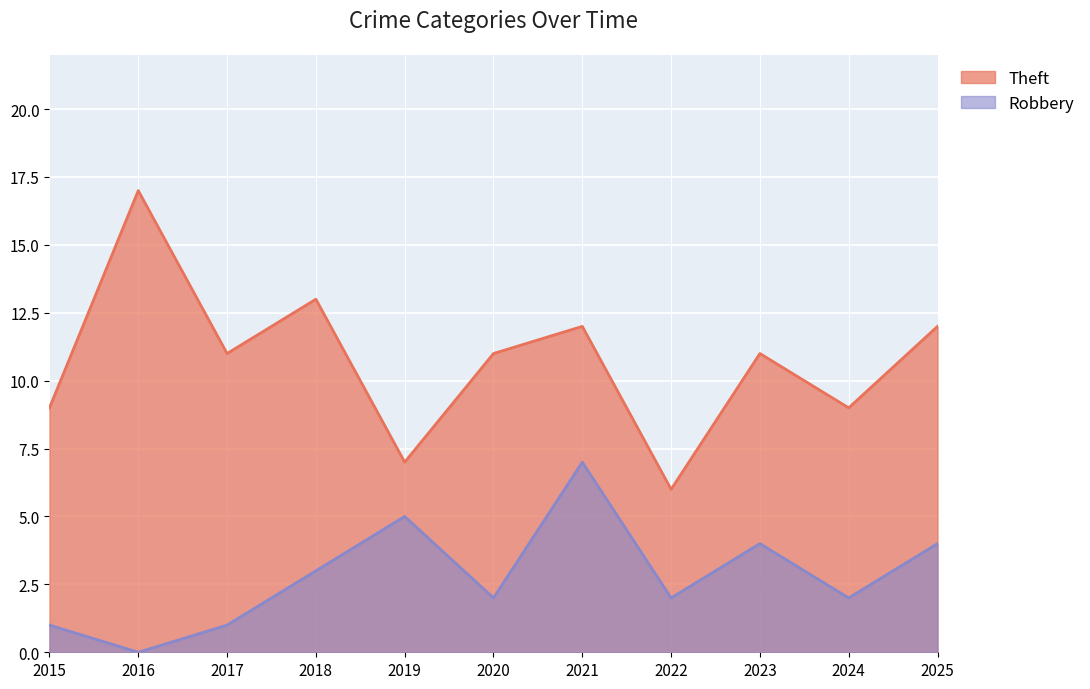

List the series in order of their peak value, highest first.

Theft, Robbery